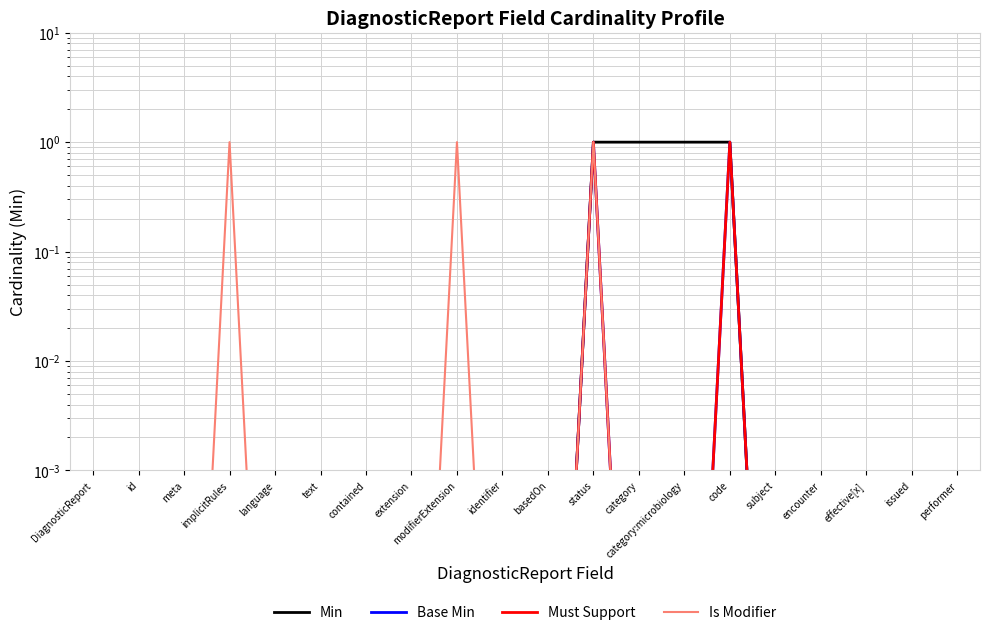

Rank the categories by Base Min value from highest to lowest.

status, code, DiagnosticReport, id, meta, implicitRules, language, text, contained, extension, modifierExtension, identifier, basedOn, category, category:microbiology, subject, encounter, effective[x], issued, performer